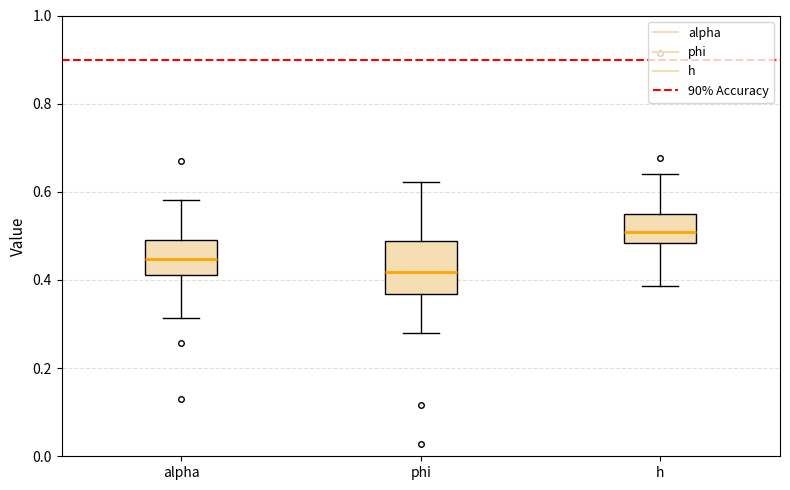

Reading left to right, read every box against the y-axis: the position of its median line, the range the box covers, and the ends of its whiskers. The values are not printed on the chart, so give them approximately, as read against the axis.

alpha: median 0.44, box 0.42 to 0.50, whiskers 0.32 to 0.58
phi: median 0.42, box 0.36 to 0.48, whiskers 0.28 to 0.62
h: median 0.50, box 0.48 to 0.56, whiskers 0.38 to 0.64